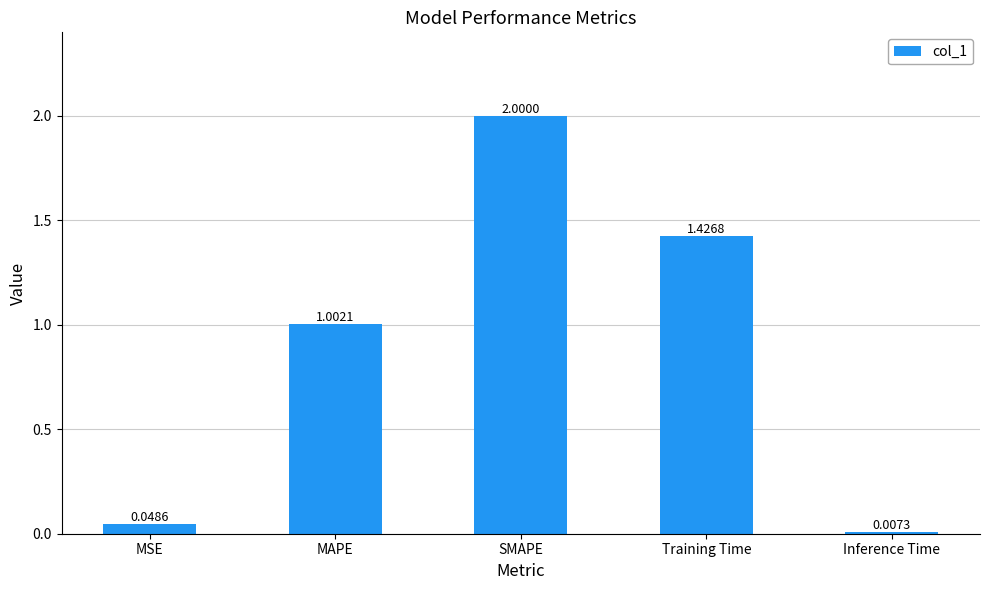

What position from the right is Training Time?

2